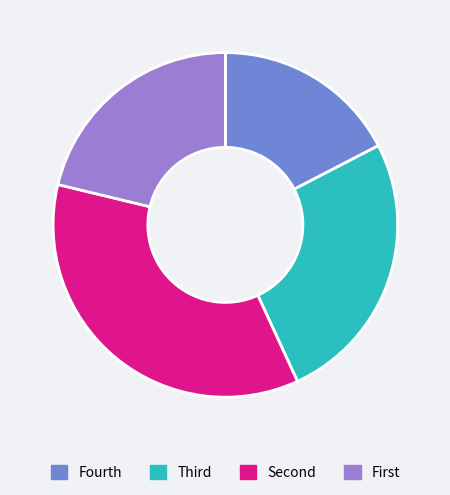

What is the smallest slice in the pie chart?

Fourth